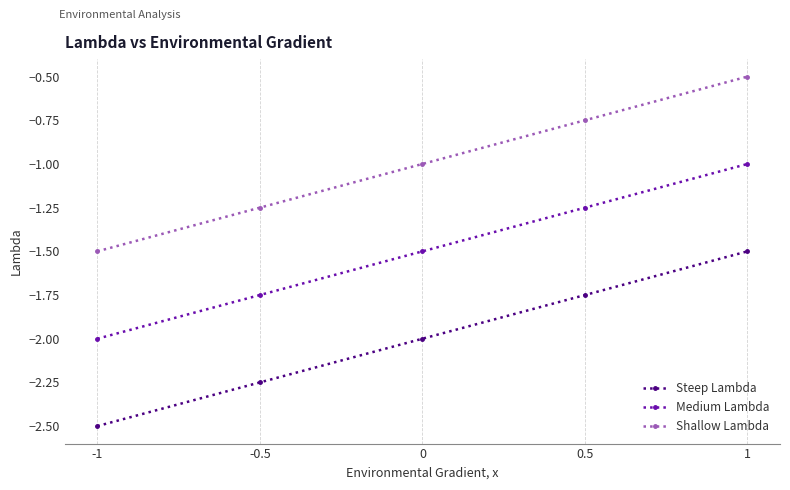

What is the value of the Shallow Lambda point at the 1st from the left?

-1.5